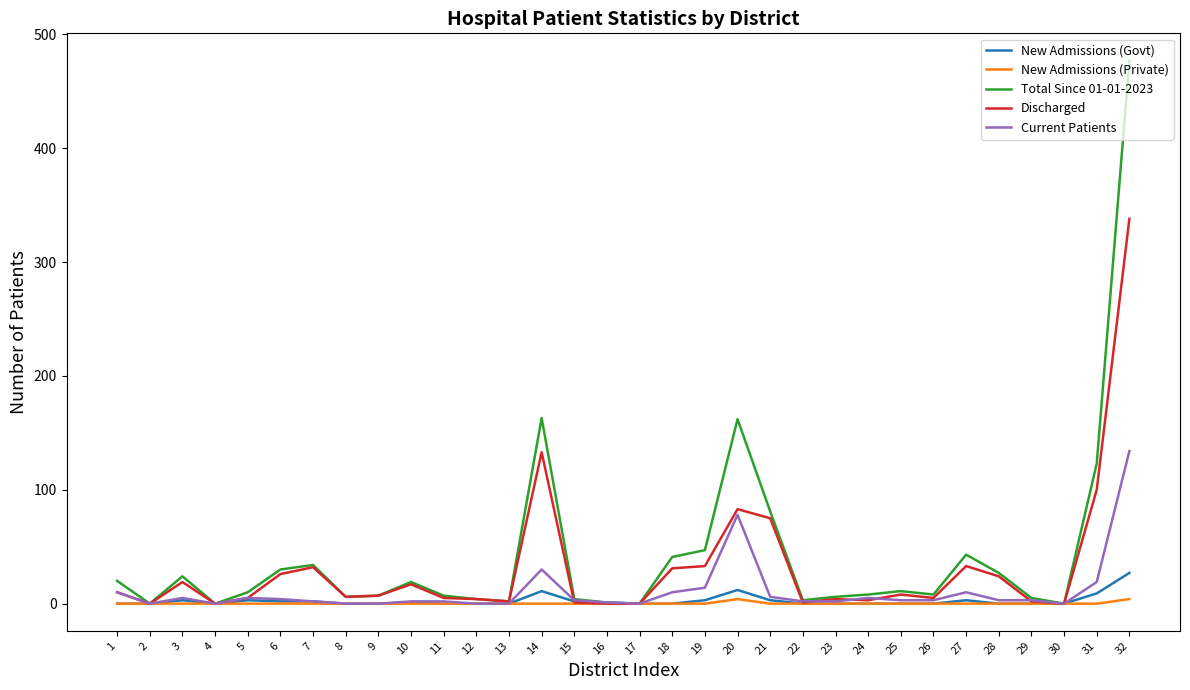

At which category does the chart reach its peak across all series?

32